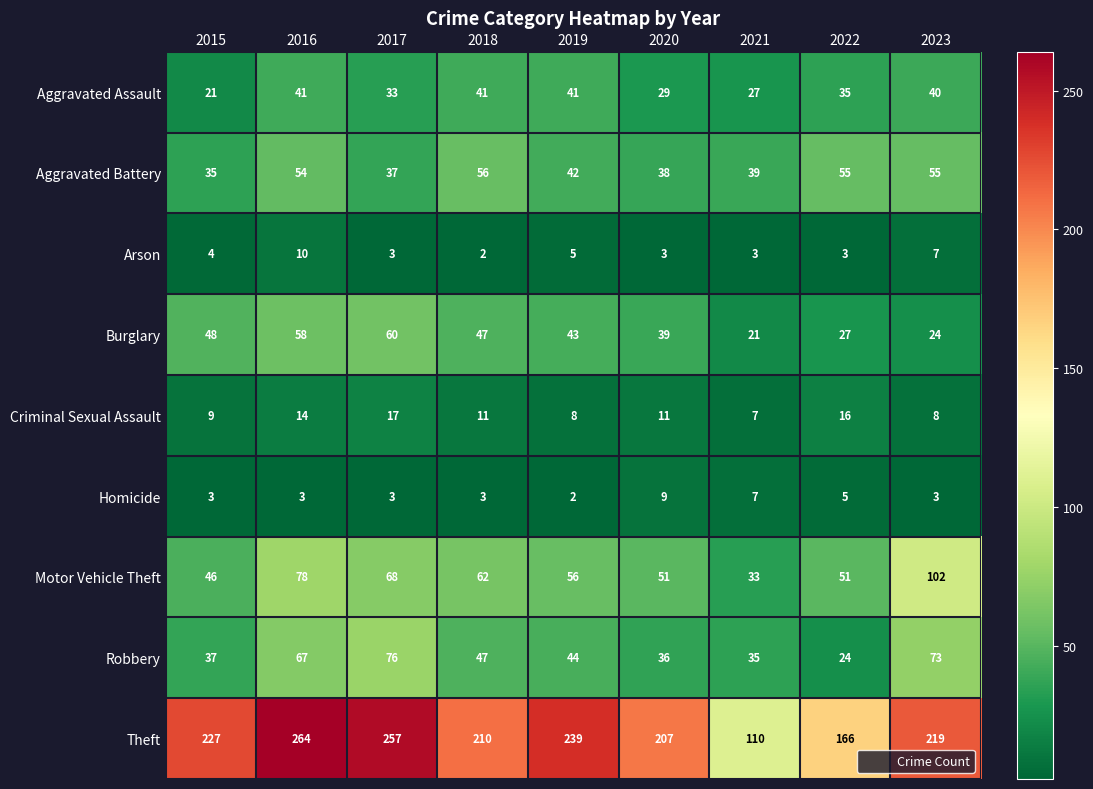

Is it true that Motor Vehicle Theft equals 51 at 2022?

True